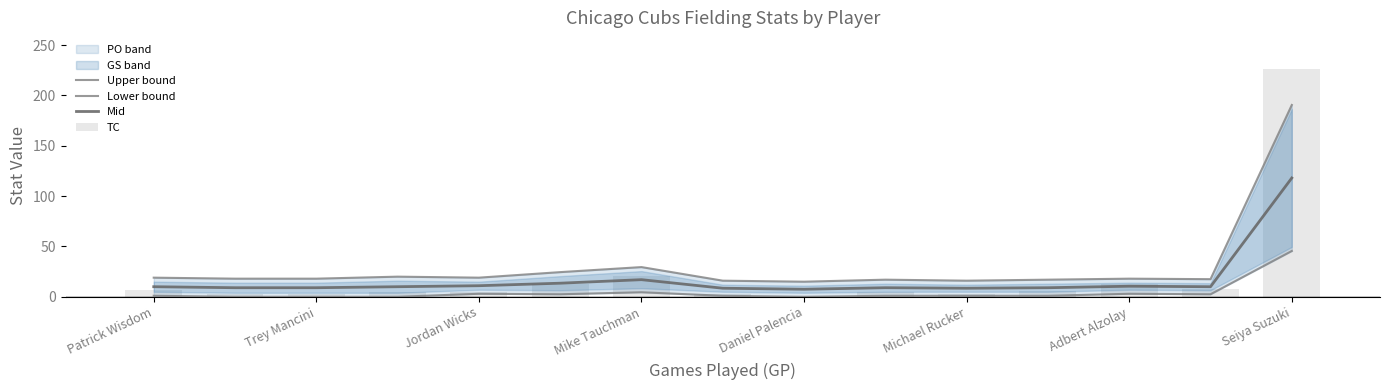

At how many categories does at least one series exceed 171?

1